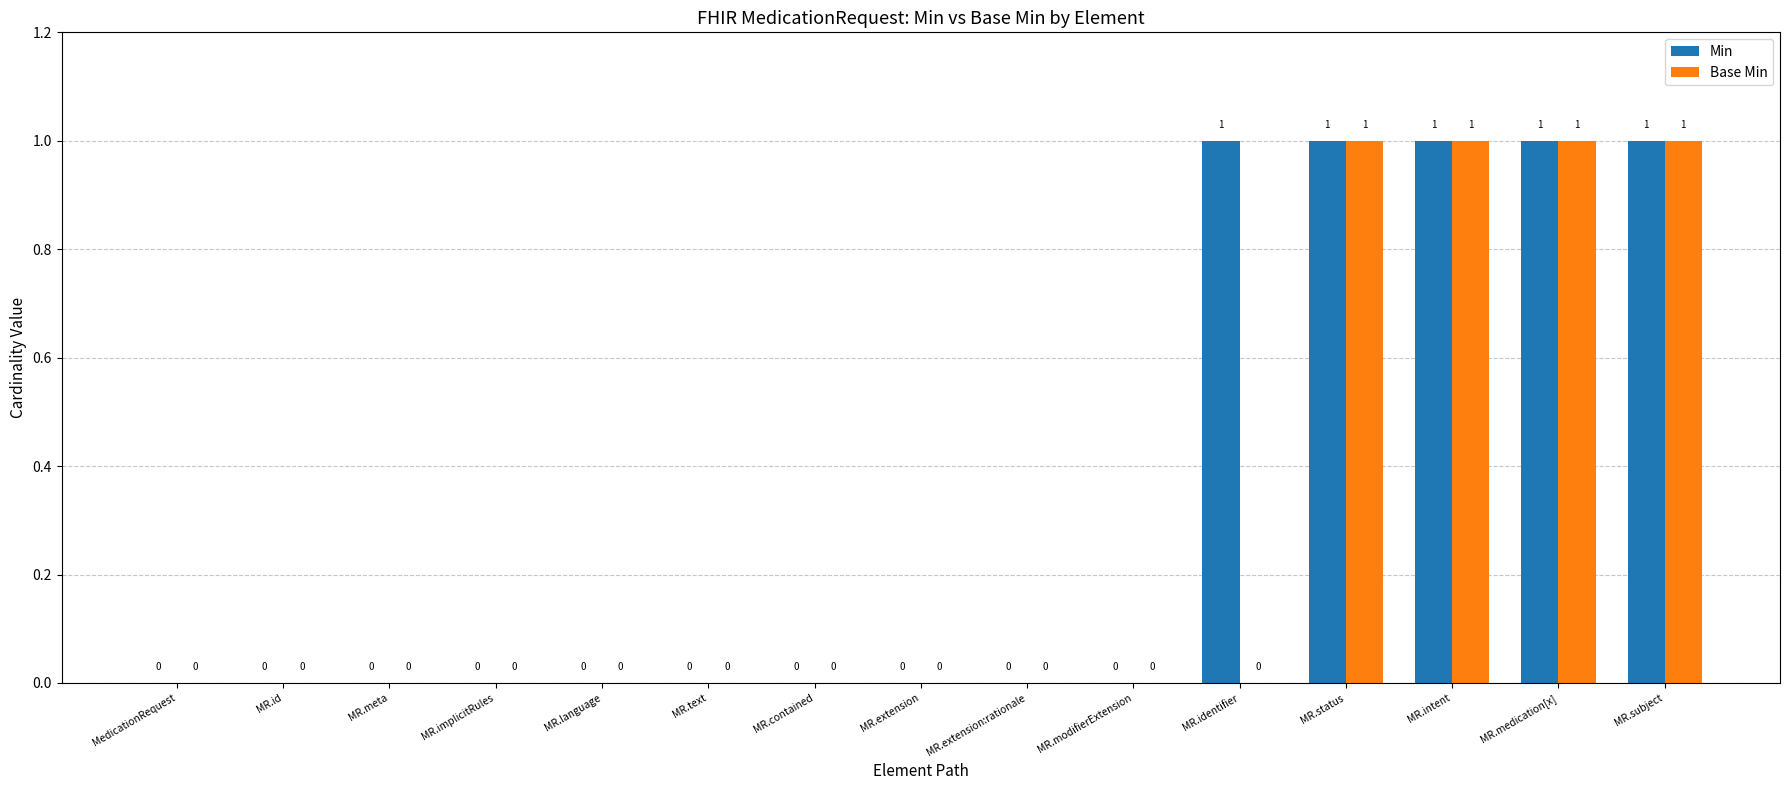

How many Min values are between 0 and 1?

15